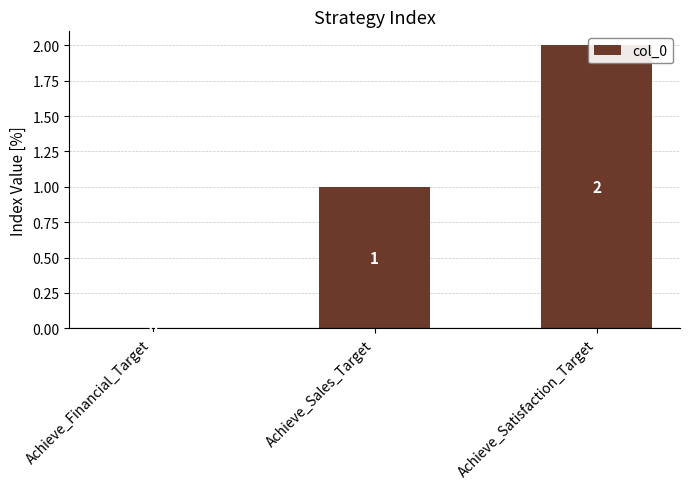

Which label corresponds to the smallest value in the chart?

Achieve_Financial_Target